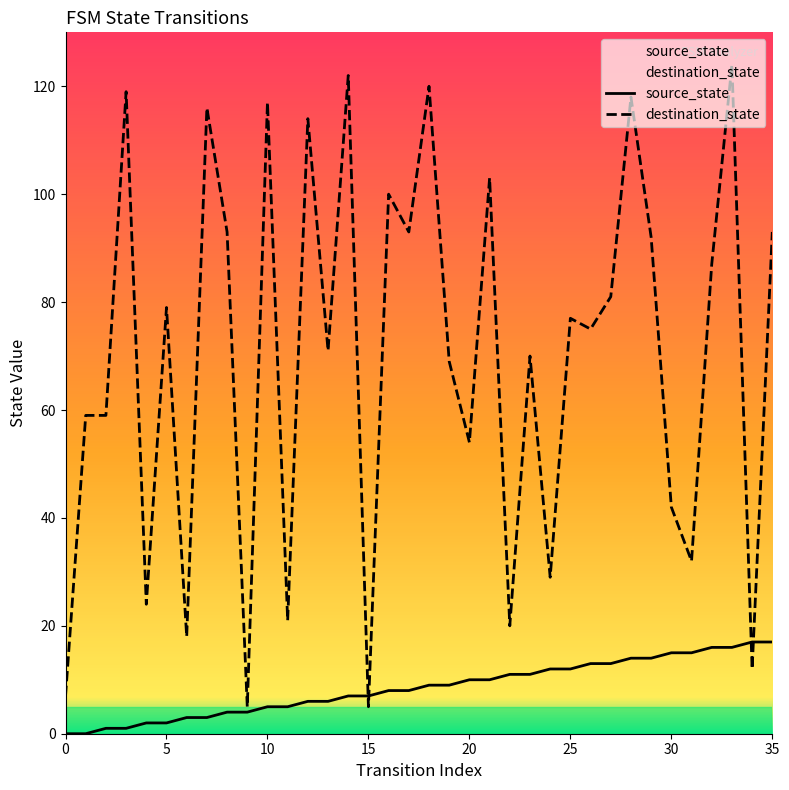

What is the difference between the maximum and minimum values in the destination_state series?

119